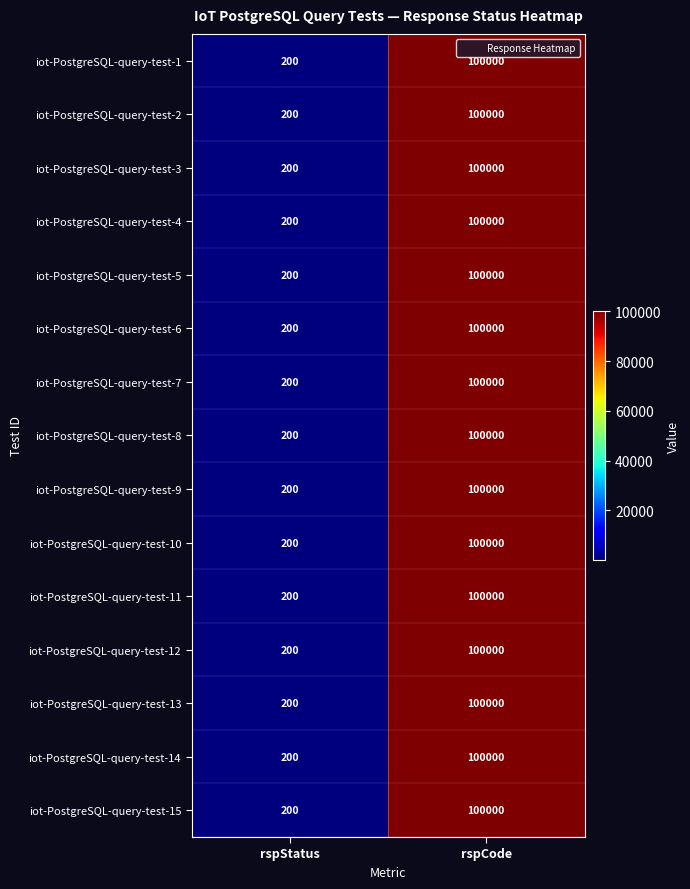

Is the value of iot-PostgreSQL-query-test-8 at rspCode greater than the value of iot-PostgreSQL-query-test-2 at rspStatus?

Yes